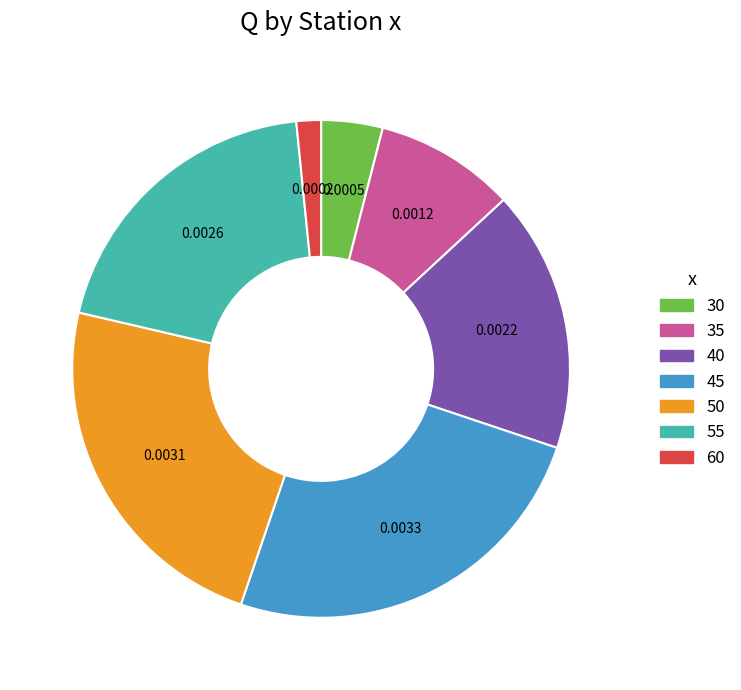

What is the largest slice in the pie chart?

45